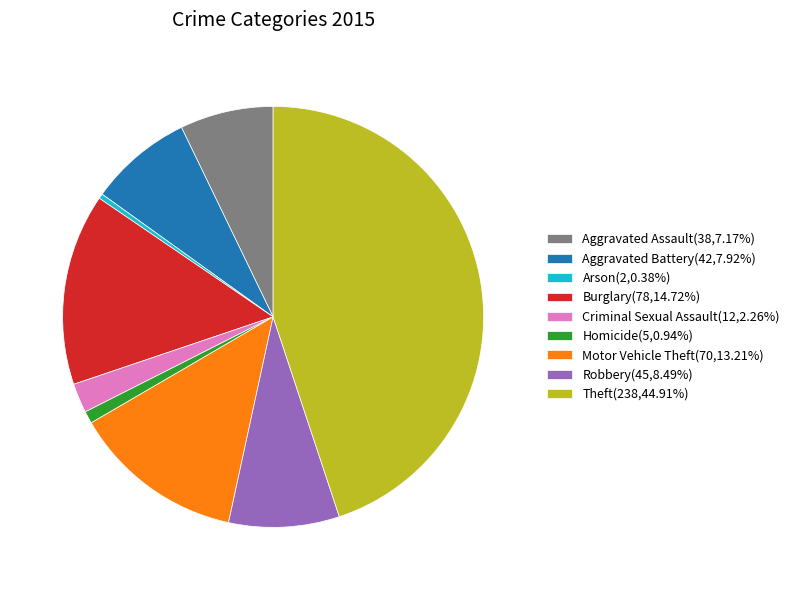

Do Homicide(5,0.94%) and Criminal Sexual Assault(12,2.26%) together represent more than half of the pie?

No